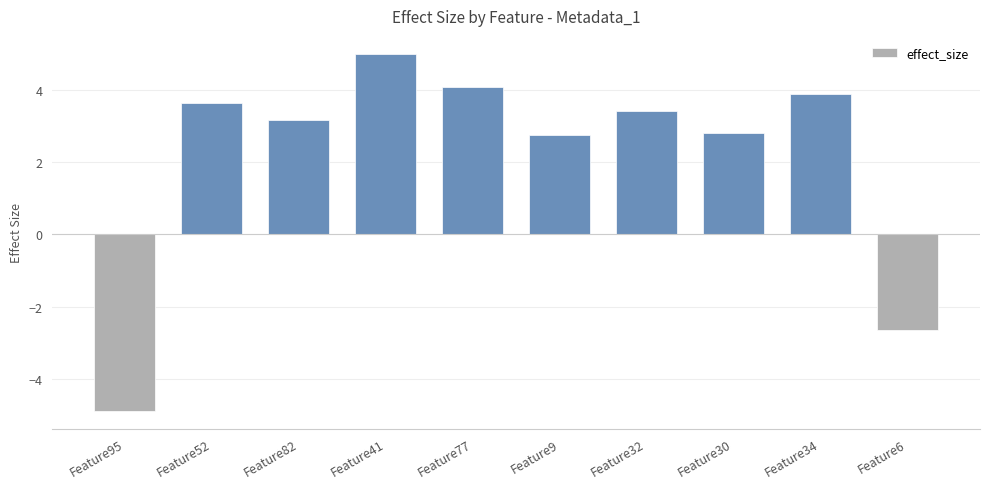

What is the sum of all values?

21.2